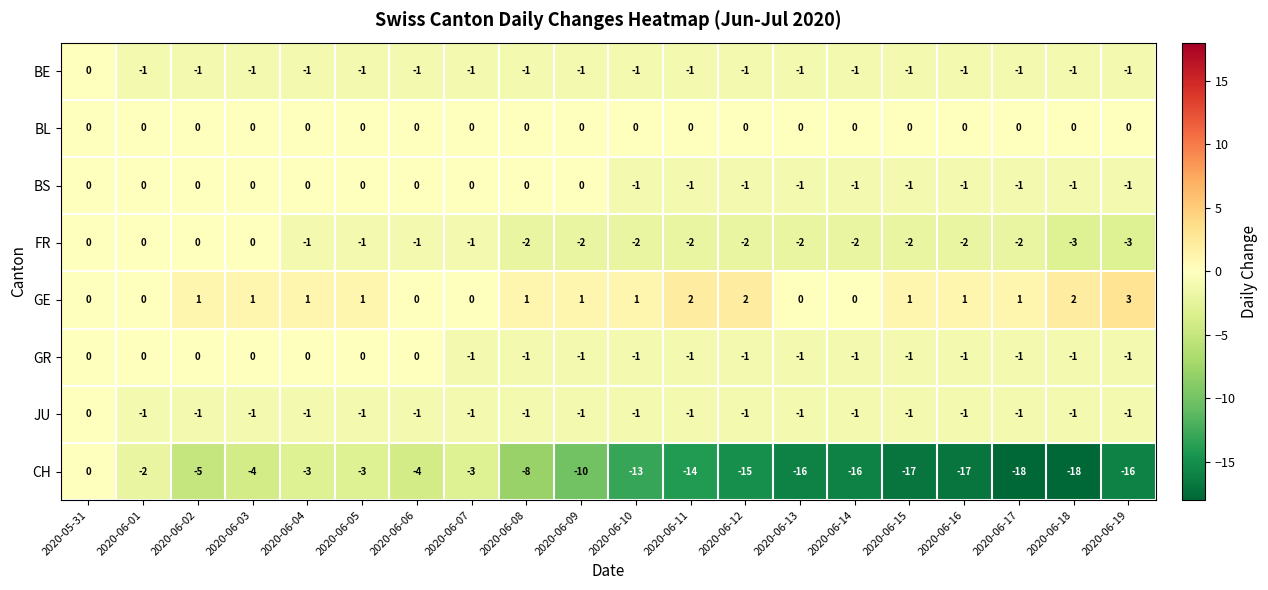

The FR series shows -3 at 2020-06-17. True or false?

False